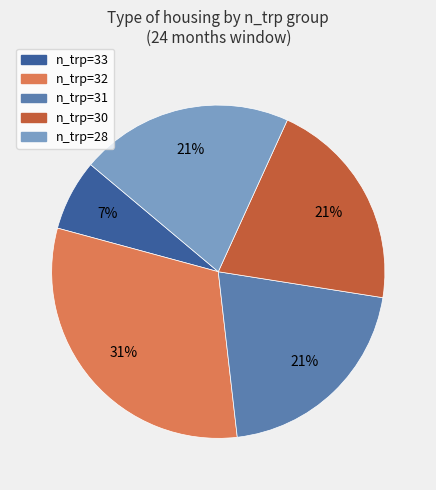

How many segments does this pie chart have?

5